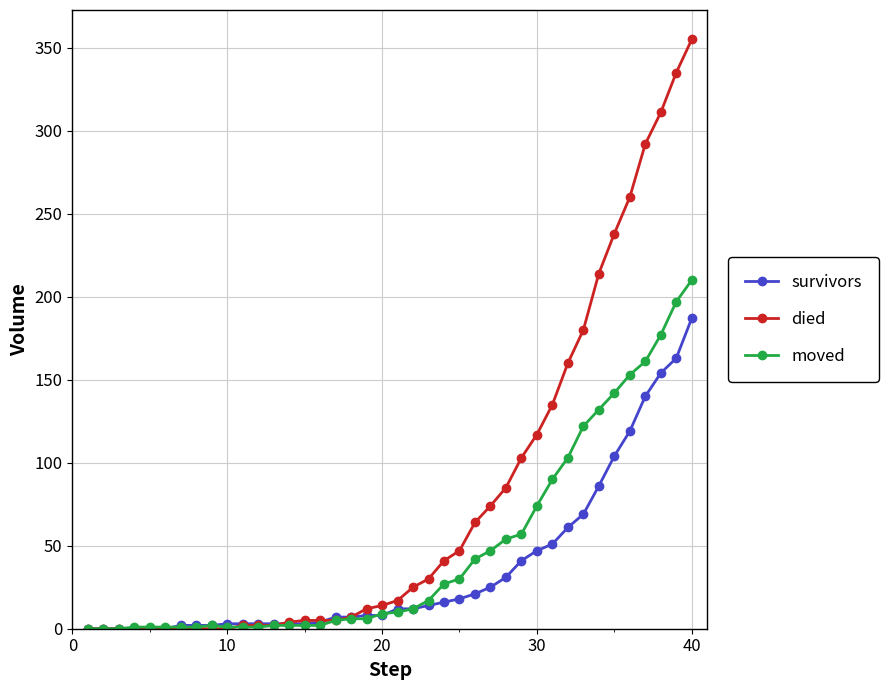

Which series has the largest total across all categories?

died